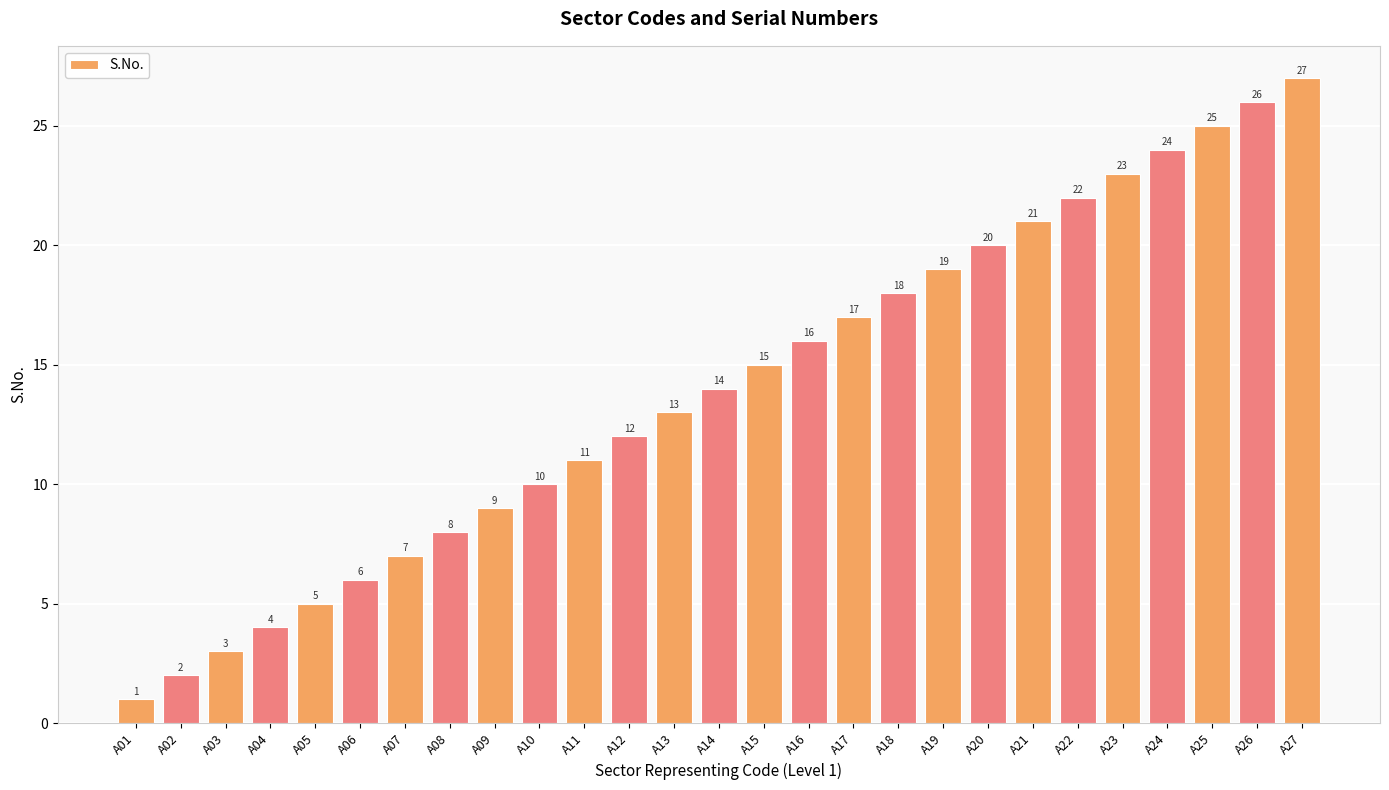

What is the greatest value displayed?

27